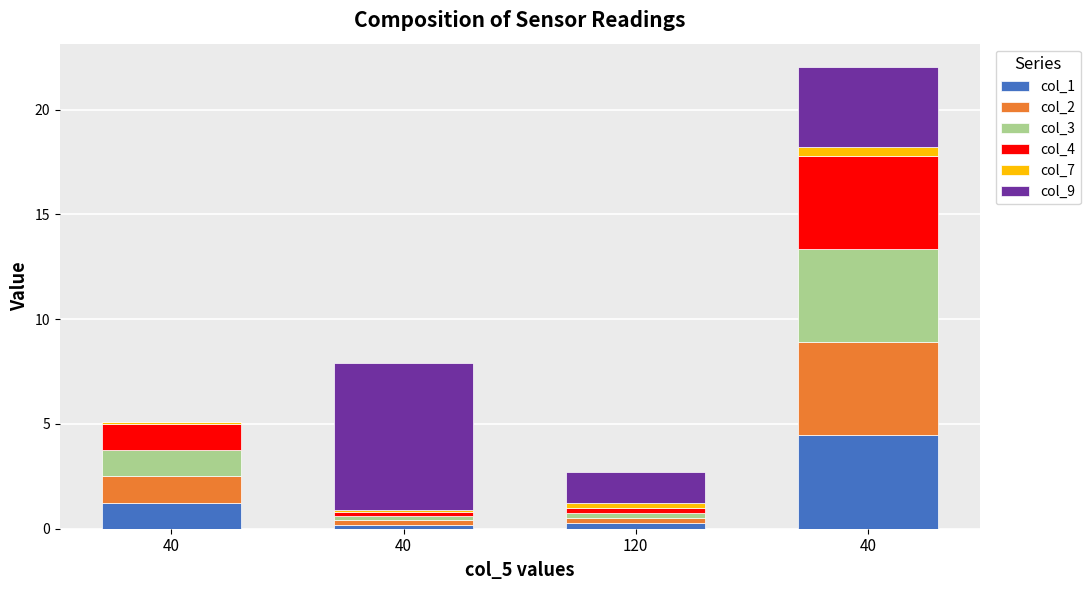

Count the number of categories in the chart.

4